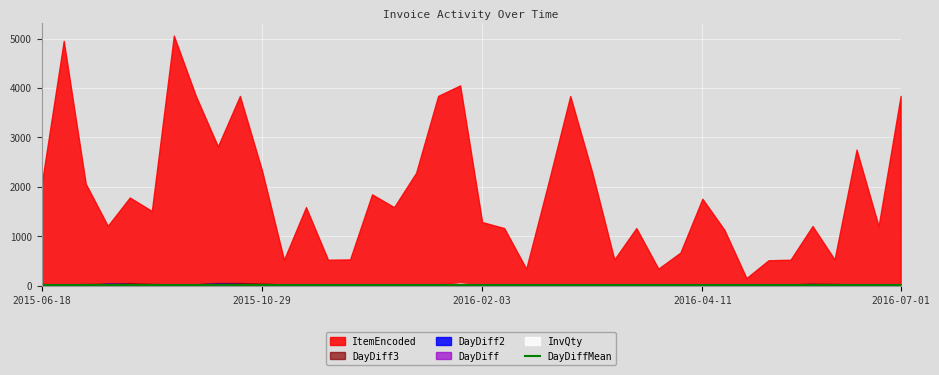

Which has a higher value, 2016-01-13 or 2015-11-06?

2016-01-13